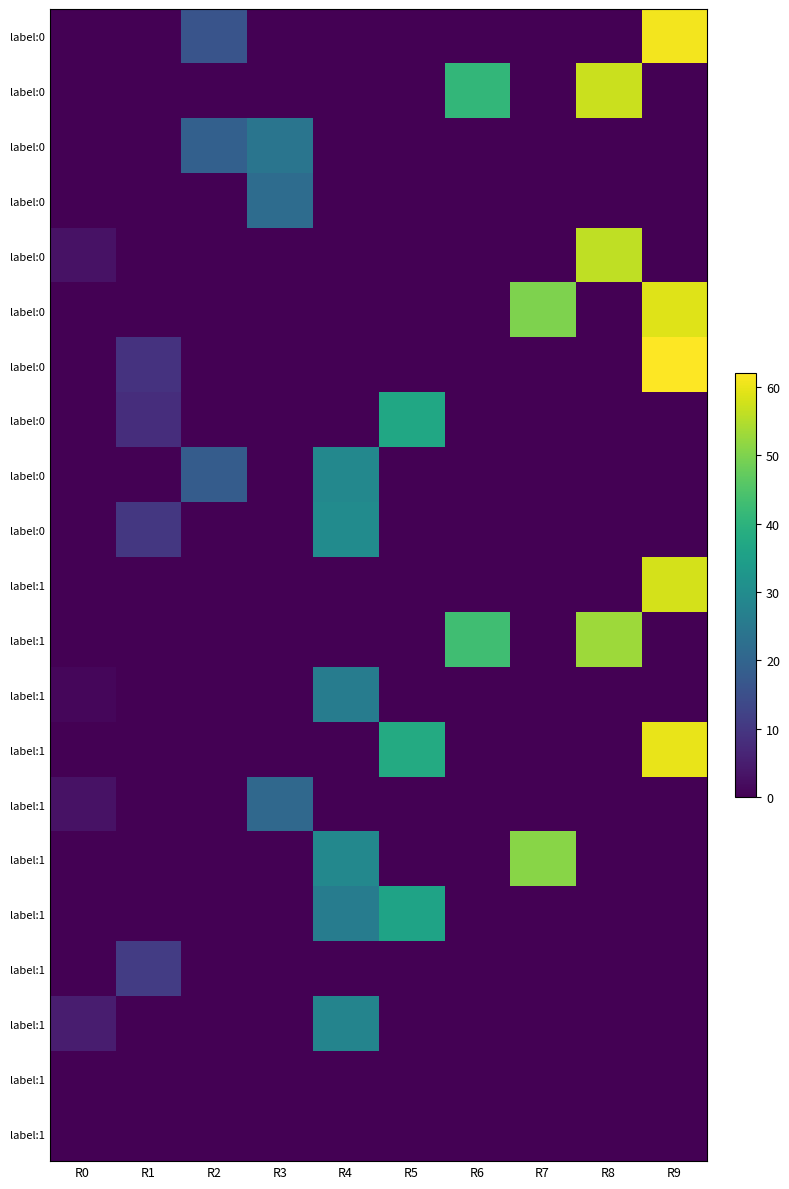

At how many categories does at least one series exceed 60?

1